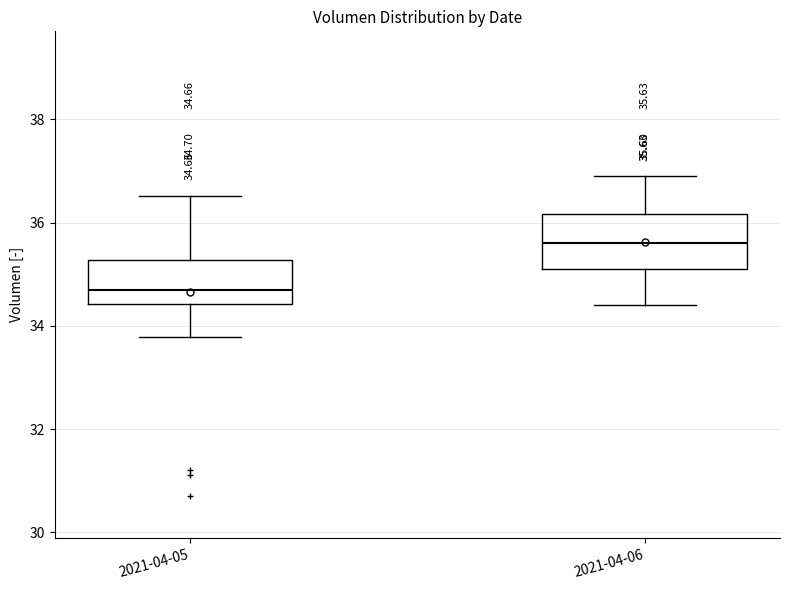

Which box has the lowest median line?

2021-04-05